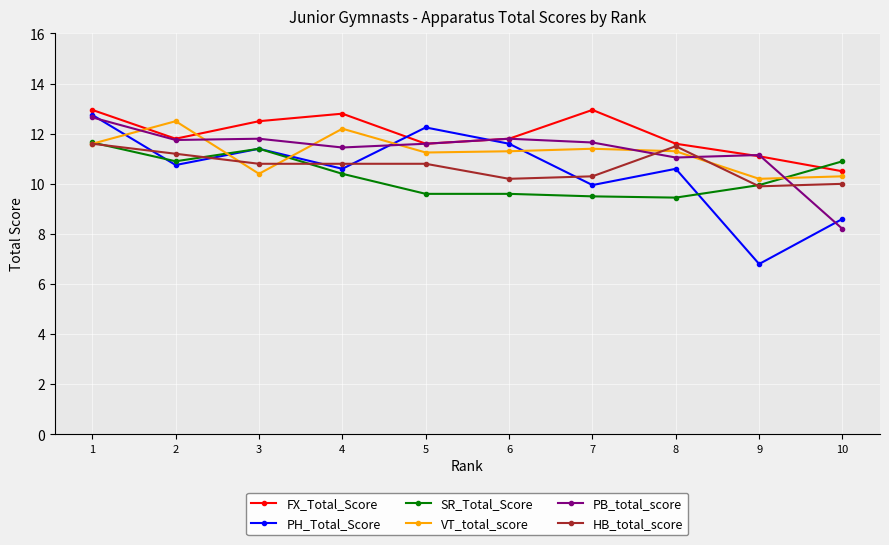

What is the maximum value for SR_Total_Score?

11.7